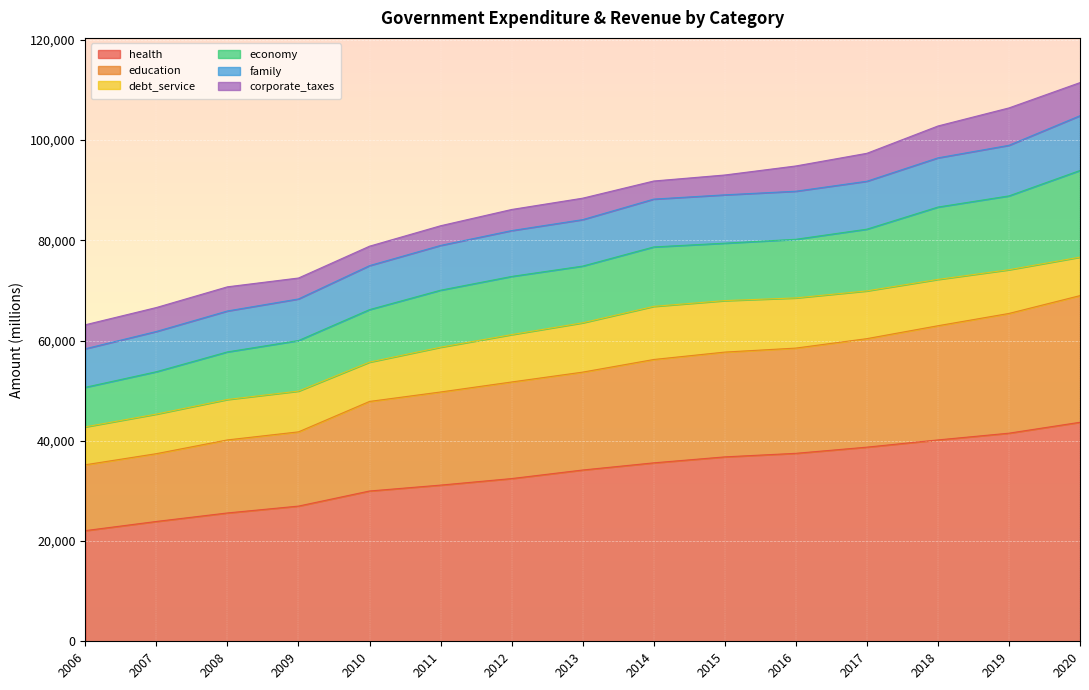

How many lines are shown in the chart?

6